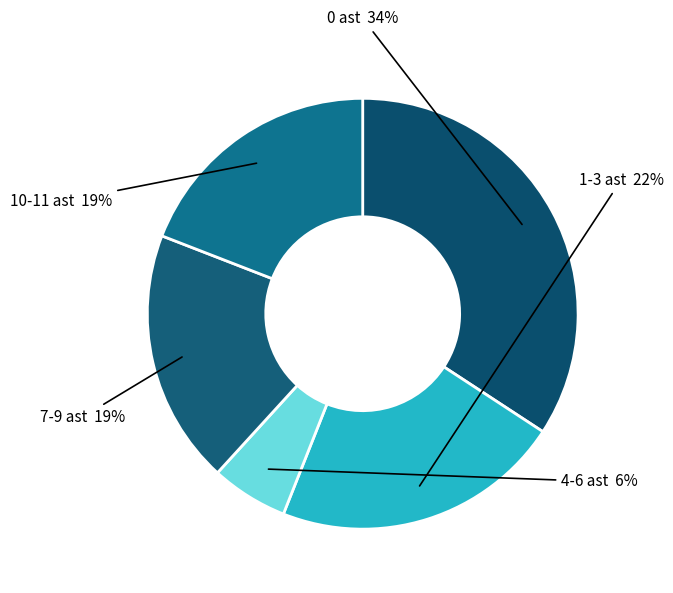

Which slice is the largest?

0 ast